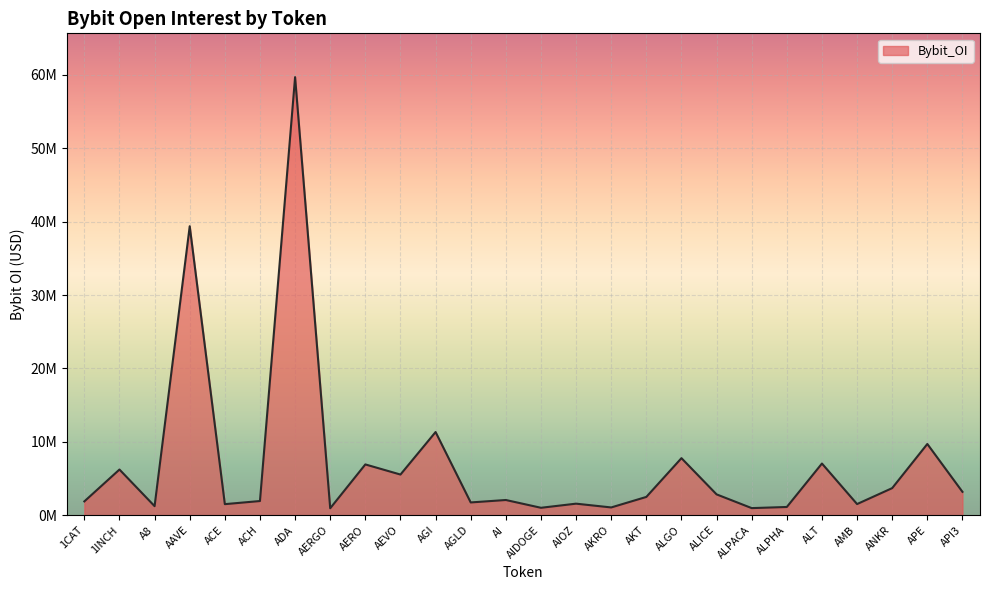

What is the sum of all values?

184343249